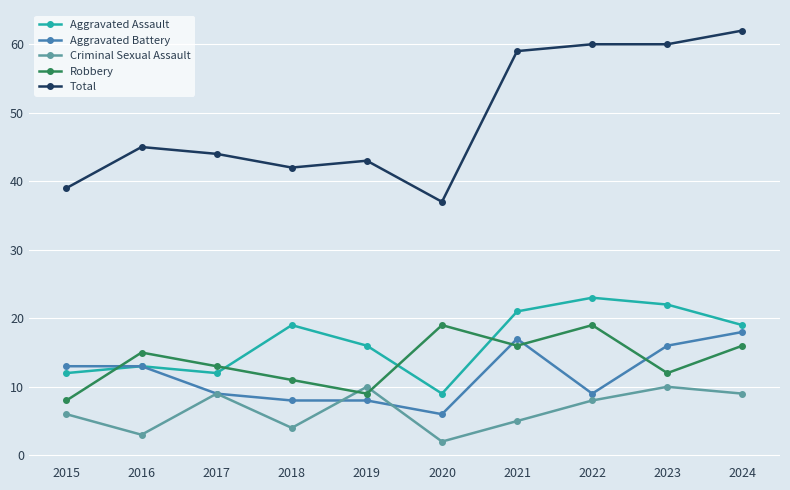

The Total series shows 29 at 2023. True or false?

False